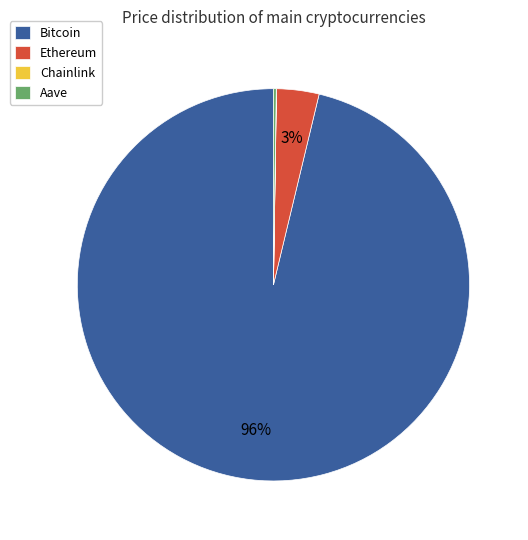

Which category accounts for the majority?

Bitcoin